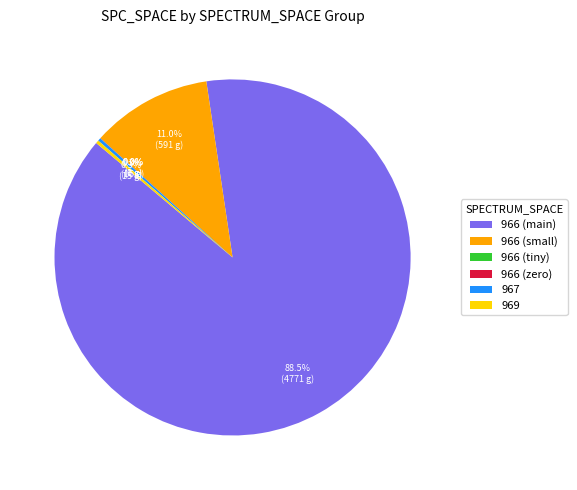

Which category has the biggest portion of the pie?

966 (main)